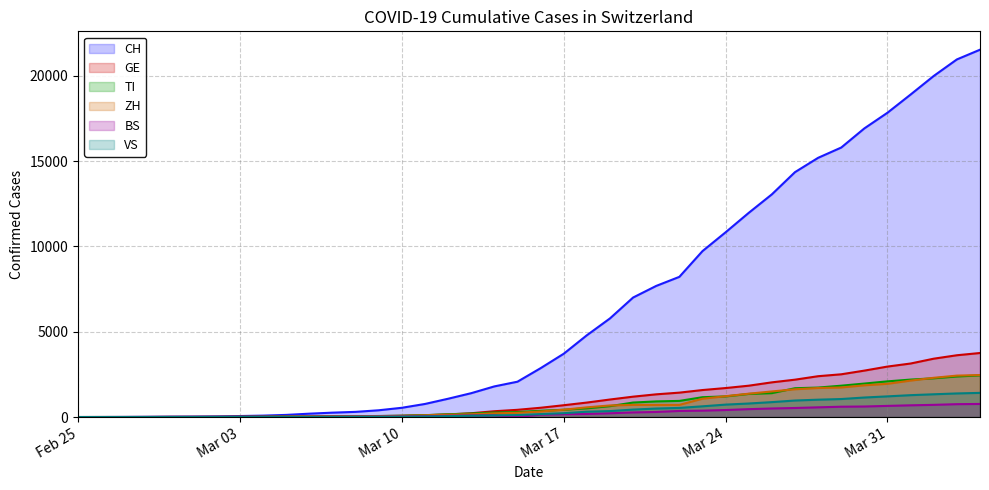

What is the highest value of the ZH series?

2461